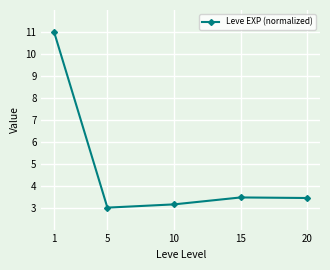

Between 1 and 10, which is larger?

1